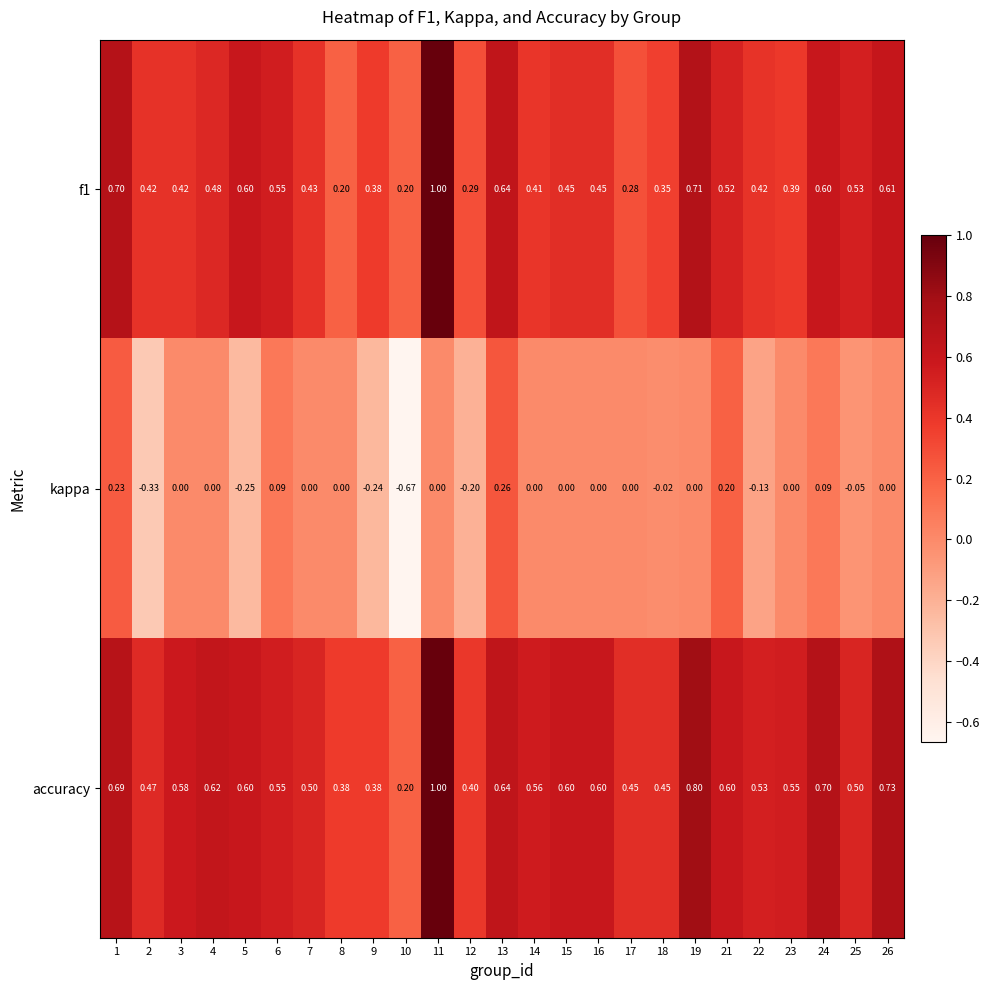

Which series has the largest total across all categories?

accuracy